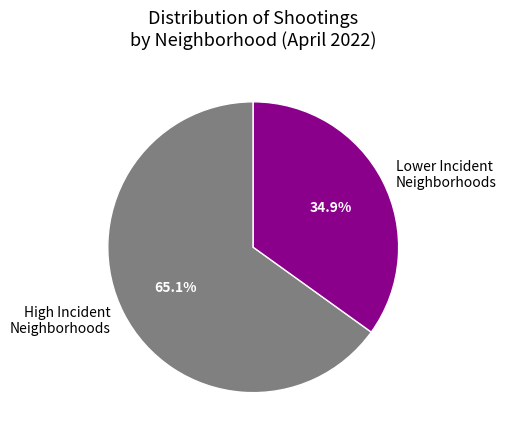

Which slice is the smallest?

Lower Incident Neighborhoods